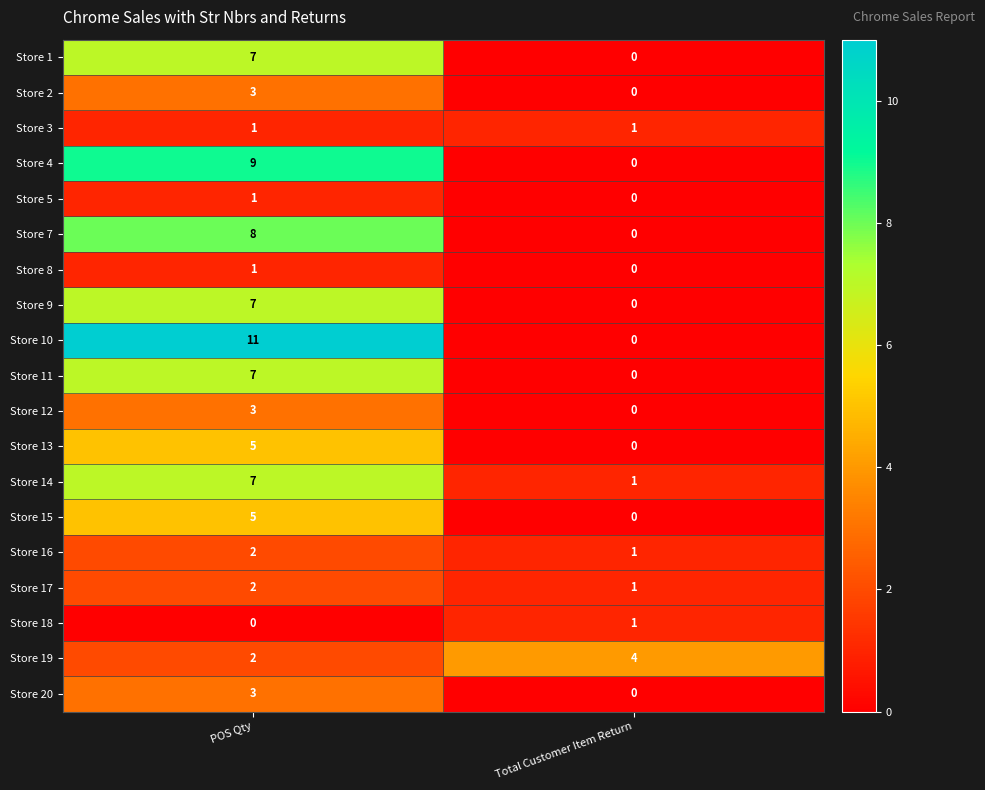

Where is Store 9 nearest to the value 3?

Total Customer Item Return